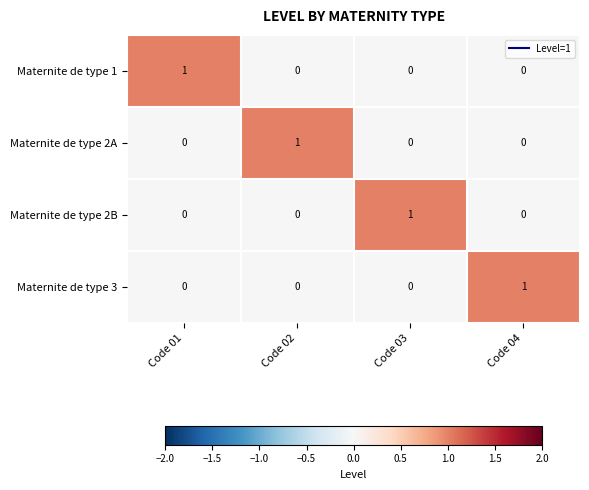

Count the Maternite de type 3 values in the range 0 to 1.

4